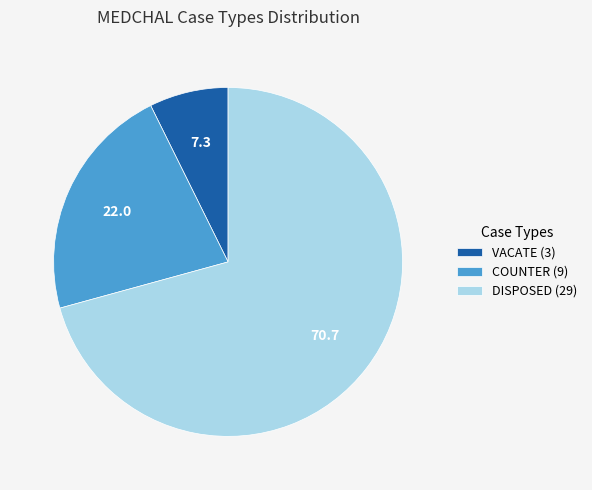

Is the sum of COUNTER (9) and VACATE (3) greater than half?

No